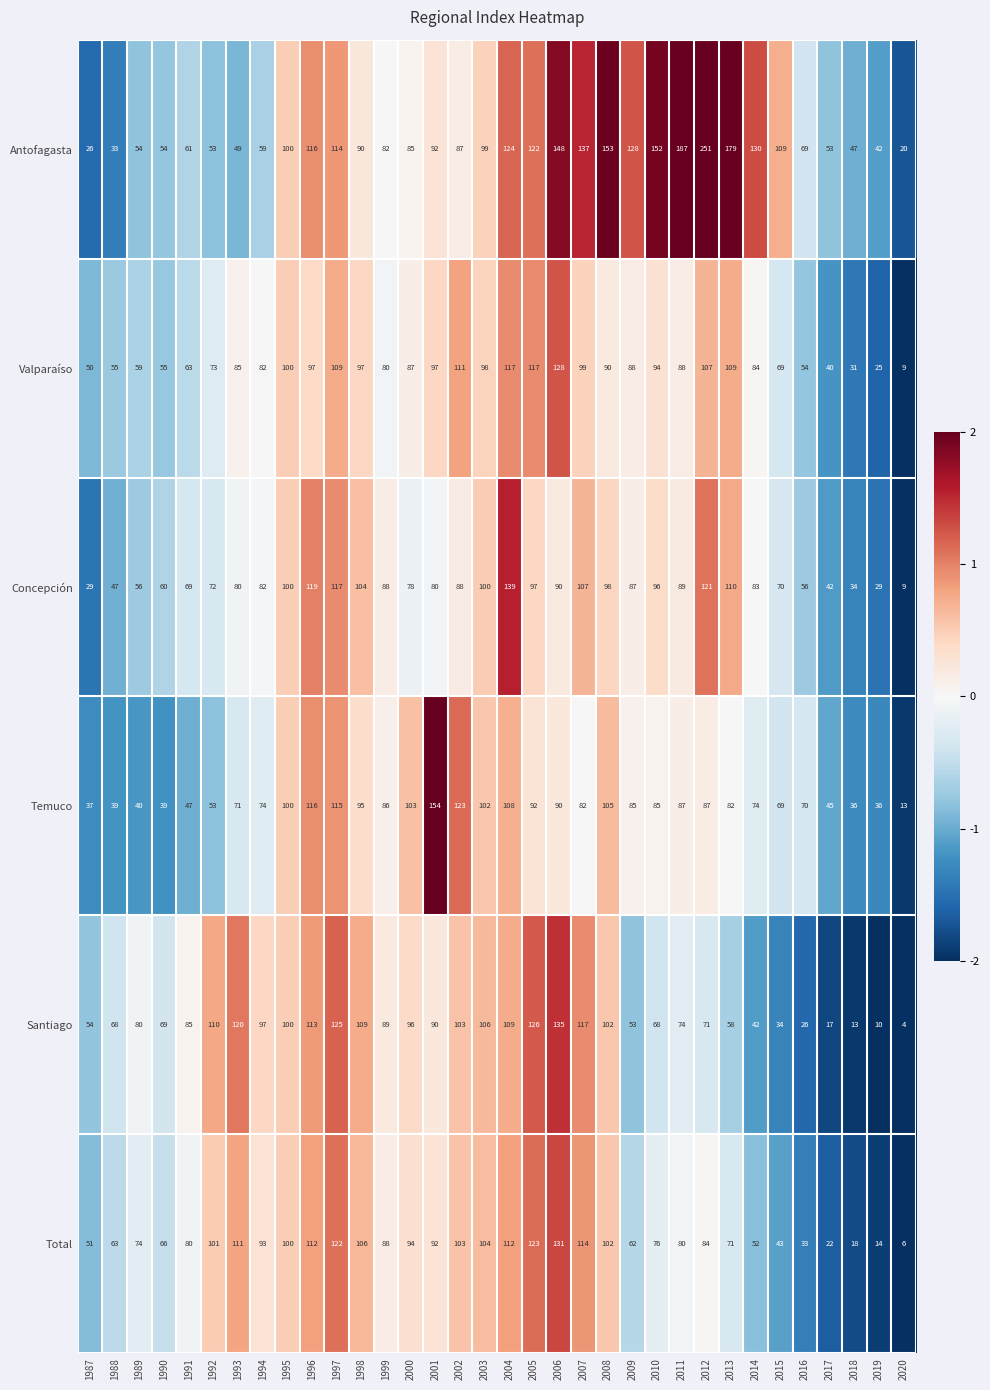

Rank the series by their maximum value, from lowest to highest.

Valparaíso, Total, Santiago, Concepción, Temuco, Antofagasta